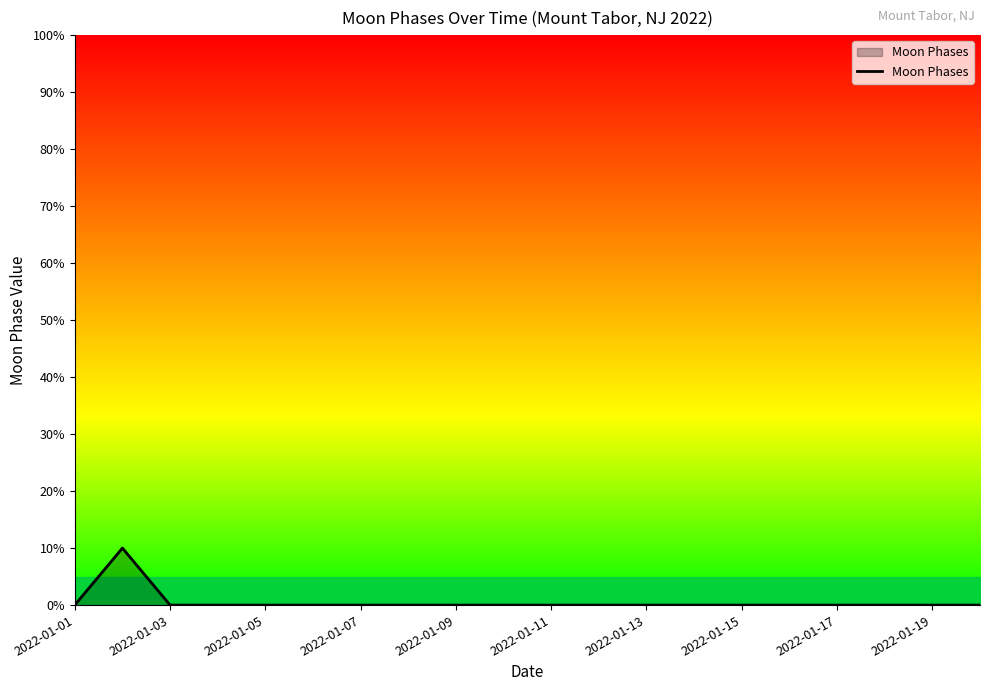

Does the chart have visible grid lines?

No